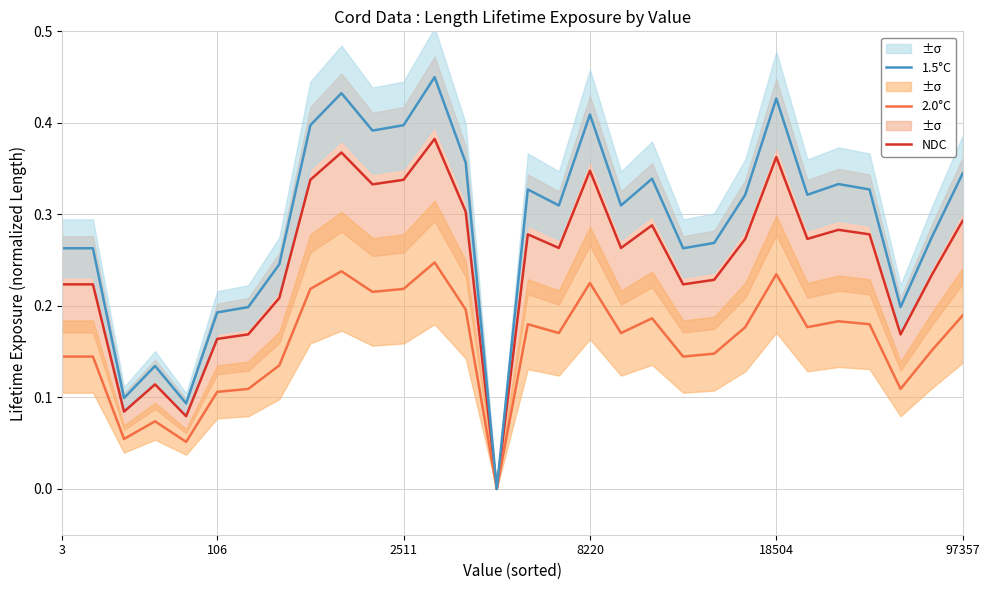

What is the difference between the highest and lowest values at 28?

0.1